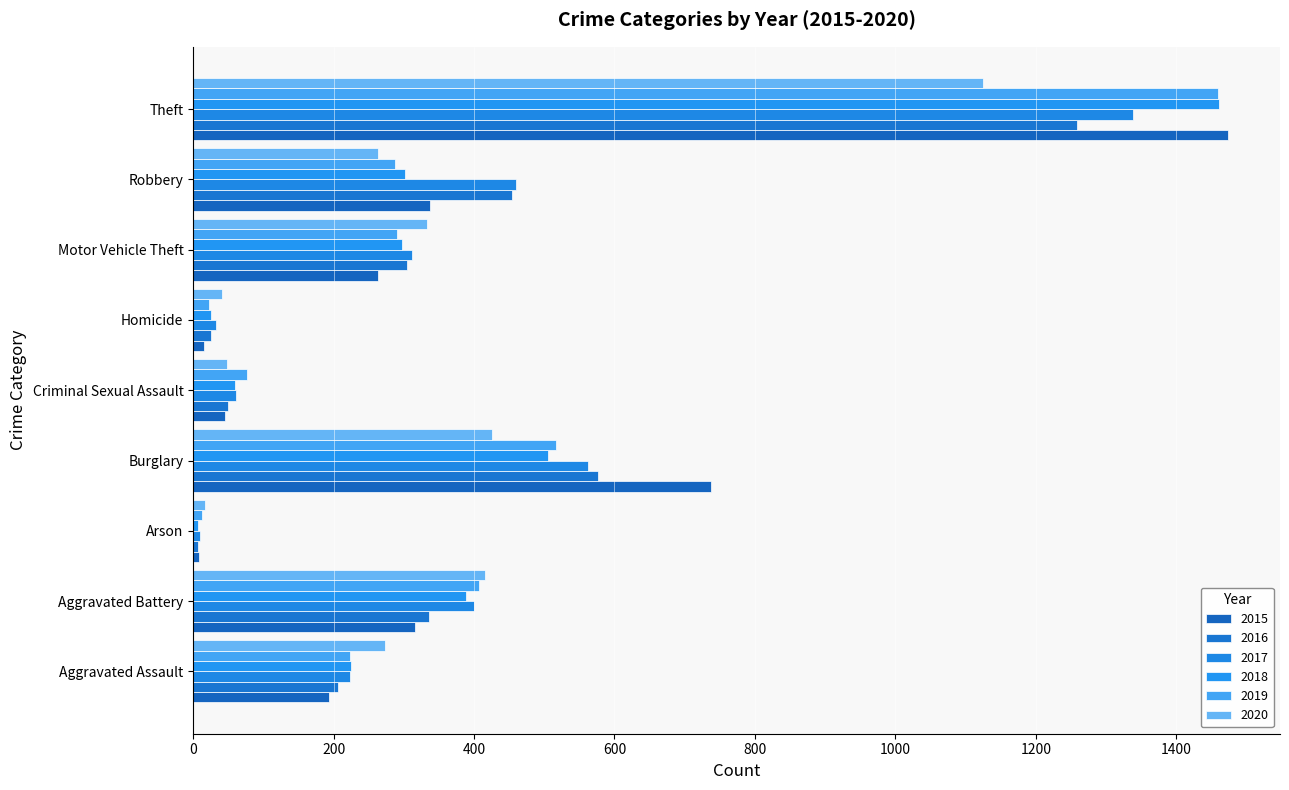

How many distinct data groups are displayed?

6